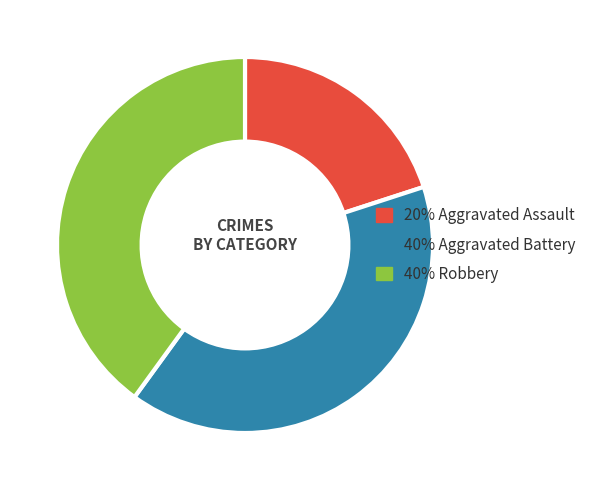

Is there any slice that represents more than half of the pie?

No